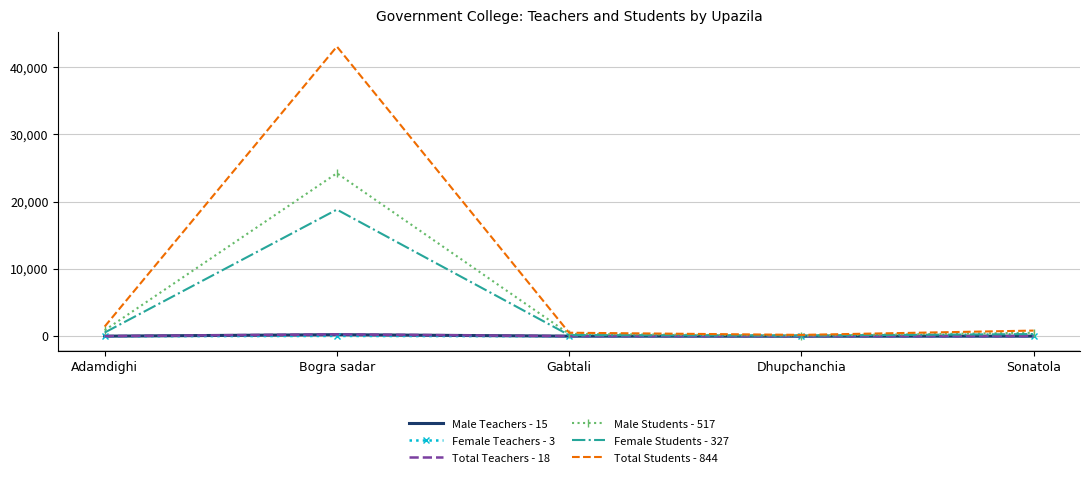

Which series has the largest total across all categories?

Total Students - 844